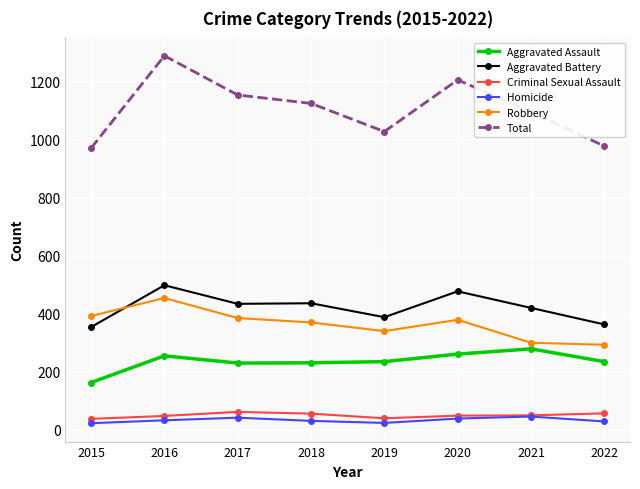

What are all the series names shown in the legend?

Aggravated Assault, Aggravated Battery, Criminal Sexual Assault, Homicide, Robbery, Total